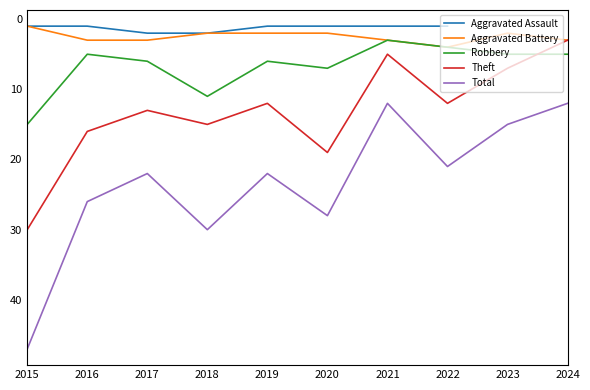

What is the difference between the second highest and minimum values in the Theft series?

16